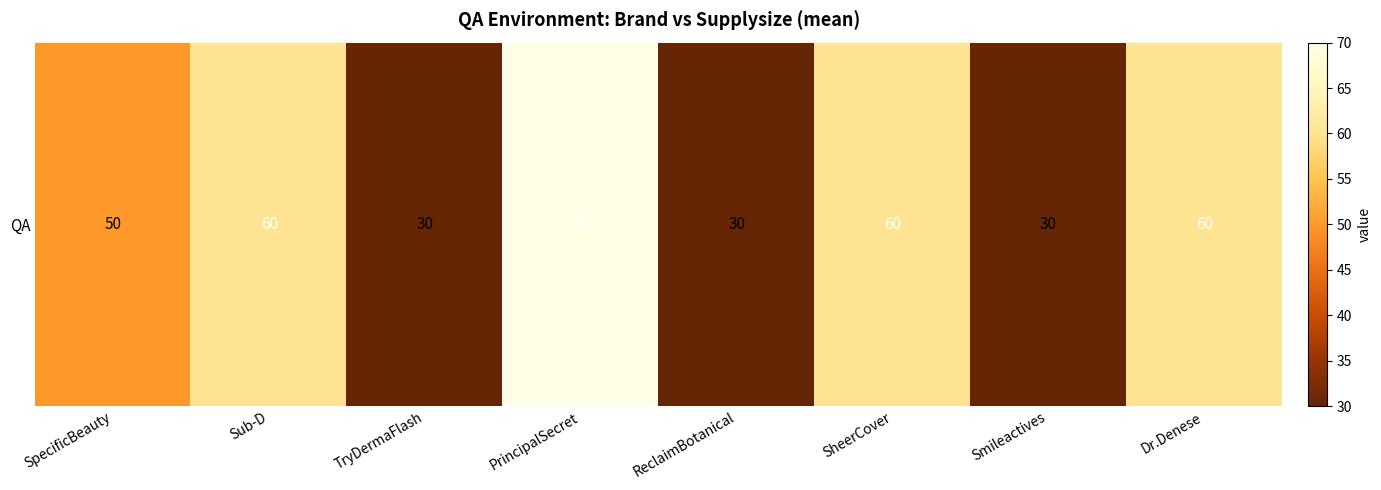

Reading right to left, extract all data points from this chart.

Dr.Denese=60	Smileactives=30	SheerCover=60	ReclaimBotanical=30	PrincipalSecret=70	TryDermaFlash=30	Sub-D=60	SpecificBeauty=50